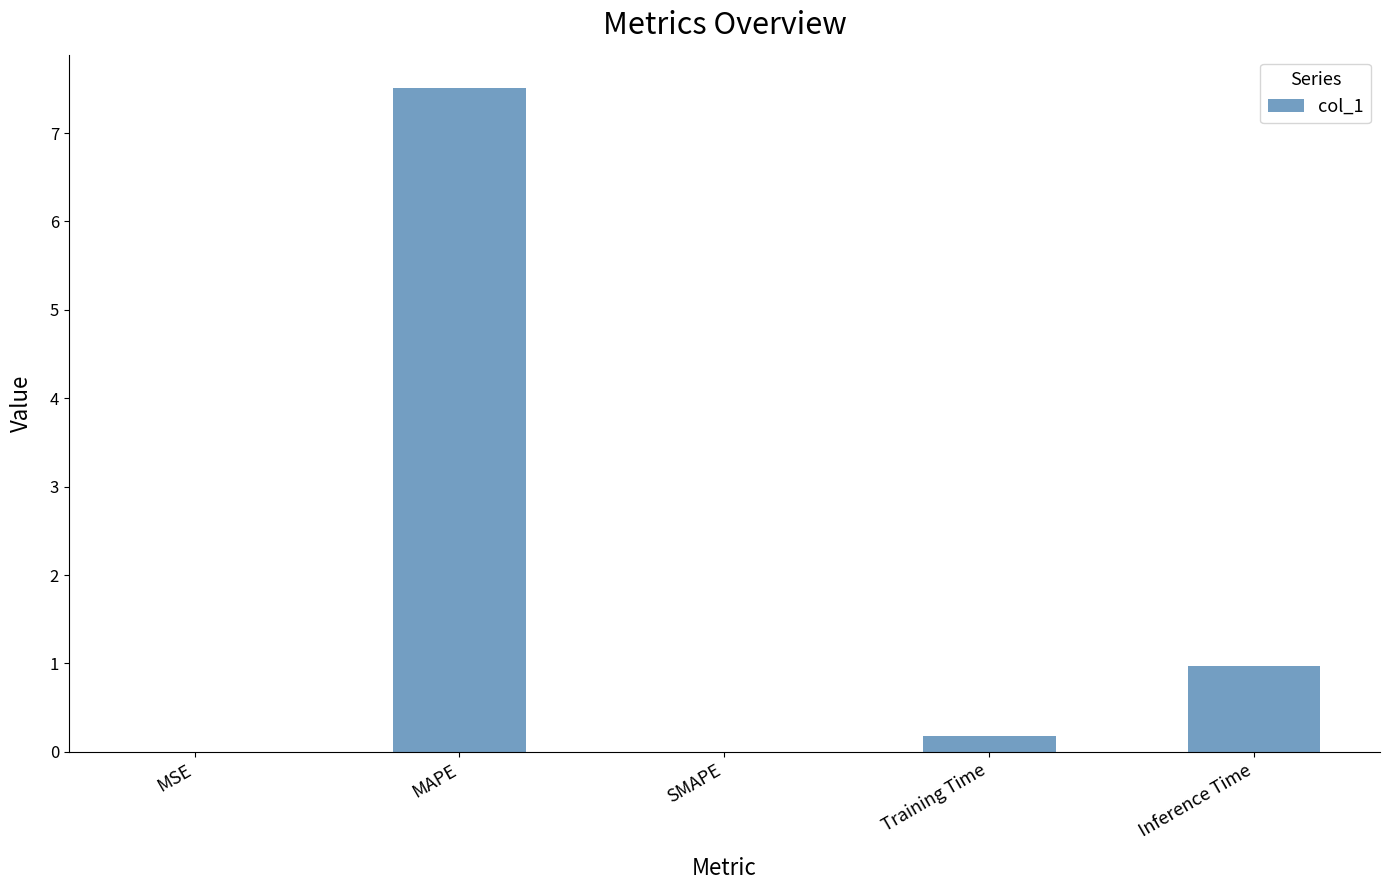

What is the sum of the values at SMAPE and MAPE?

7.5